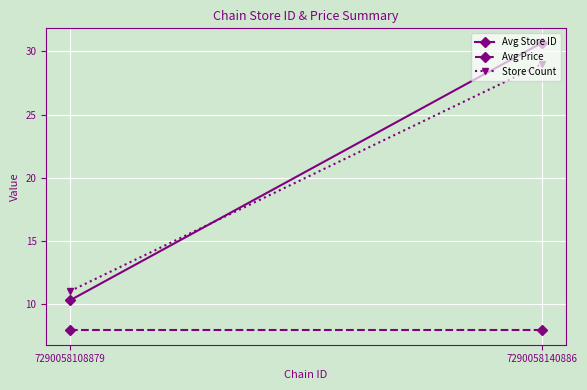

What is the difference between the Store Count values at 7290058108879 and 7290058140886?

18.0